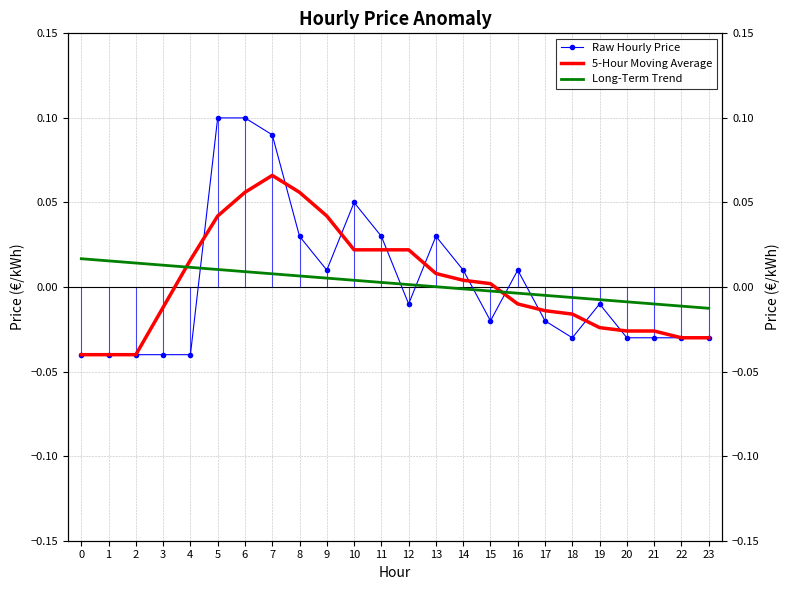

At how many categories does at least one series exceed 0?

17